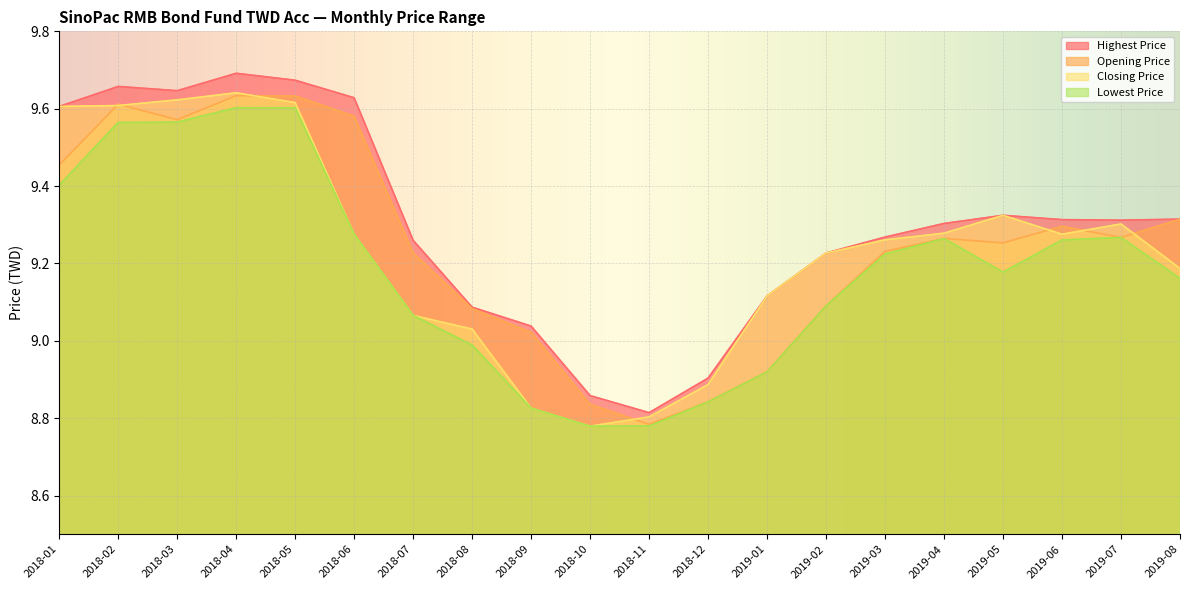

At which label does Highest Price first exceed 9?

2018-01